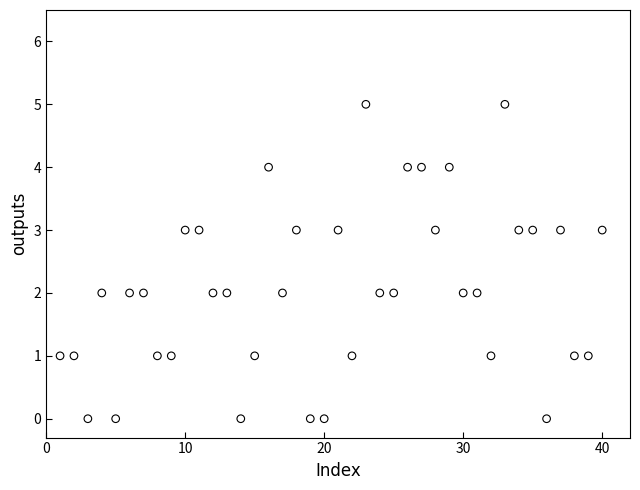

What is the range of Y values (max minus min)?

5